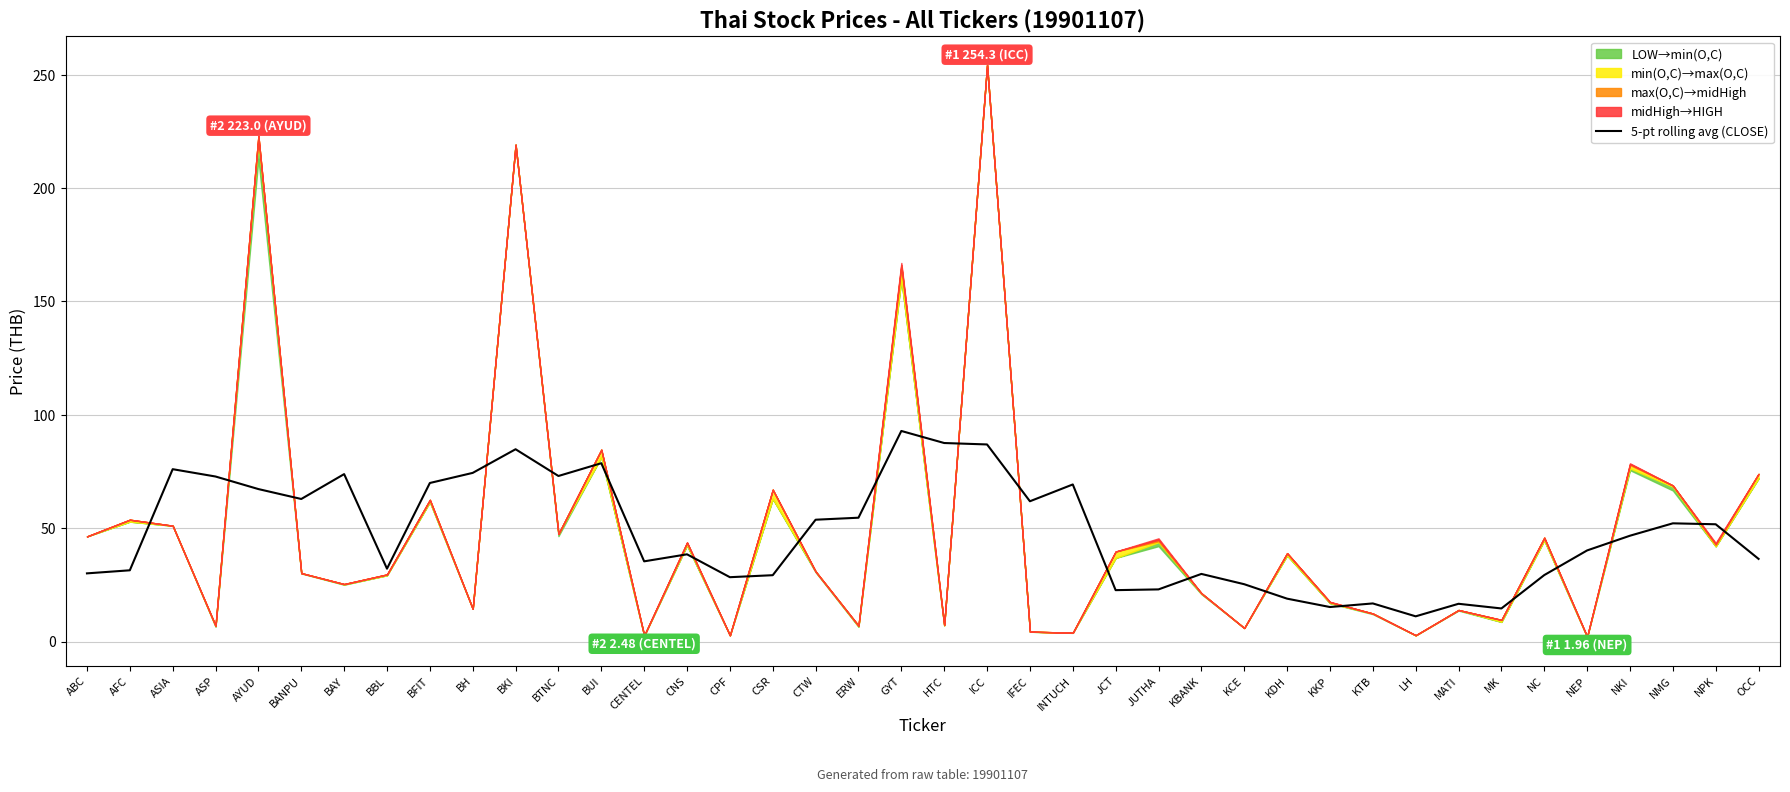

What is the maximum value for 5-pt rolling avg (CLOSE)?

92.9